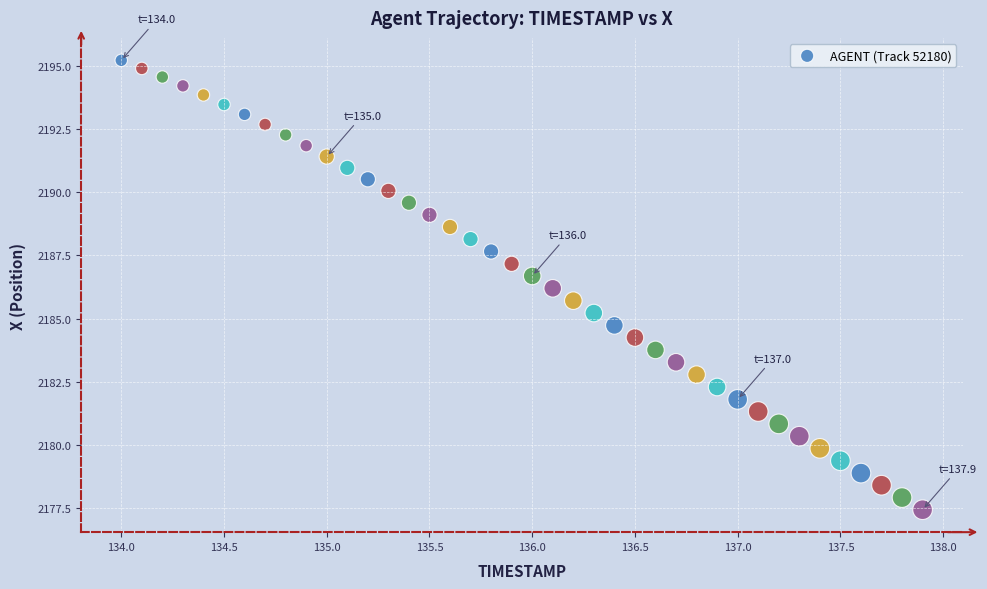

What is the range of X values (max minus min)?

3.9